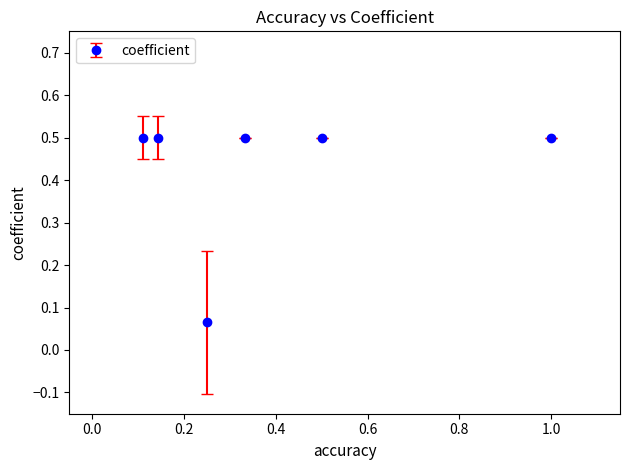

What is the value of the 5th point from the left?

0.5